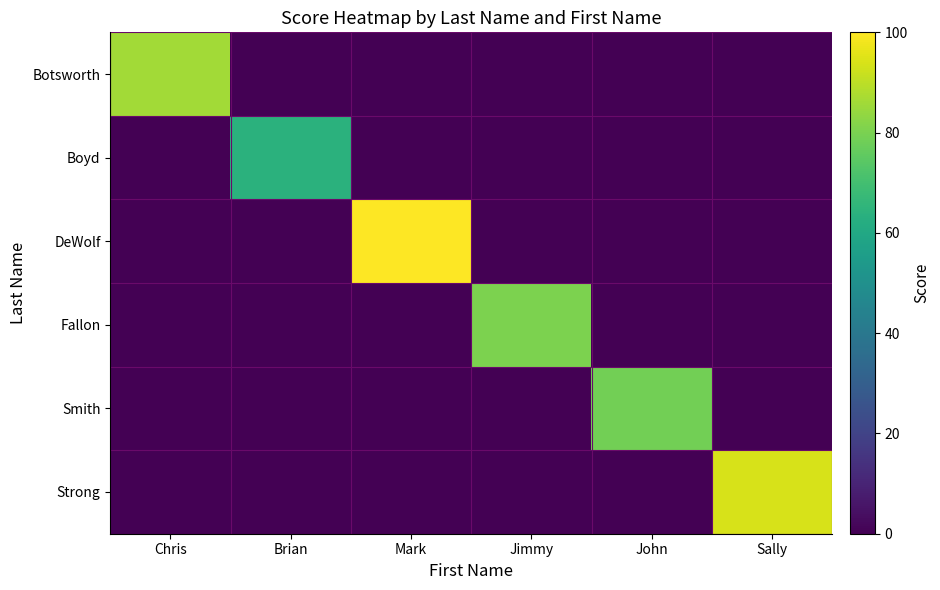

What is the total value across all series at Mark?

100.0